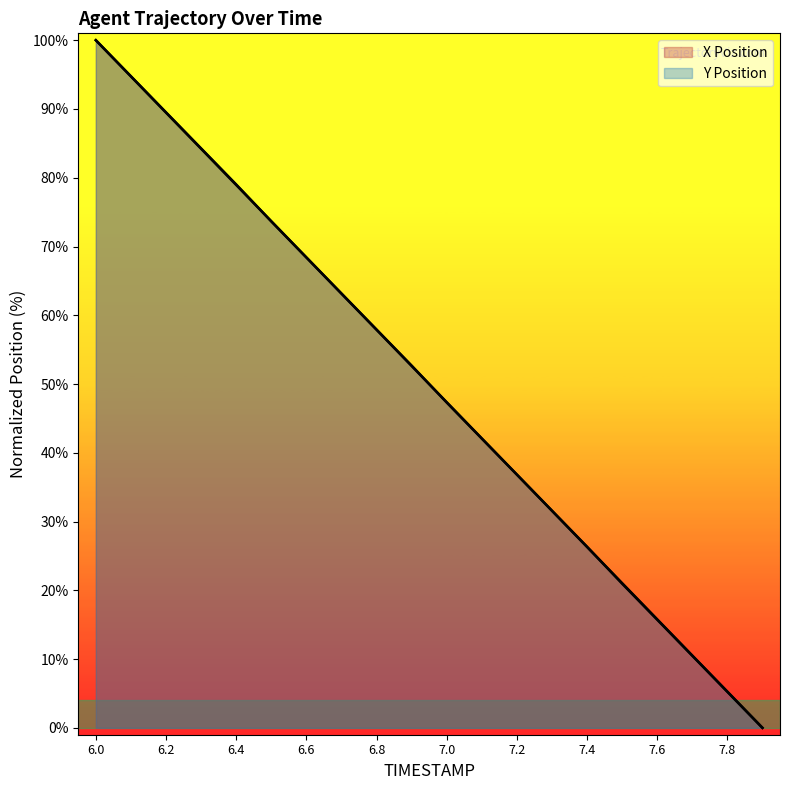

What position from the left is 7.1?

12